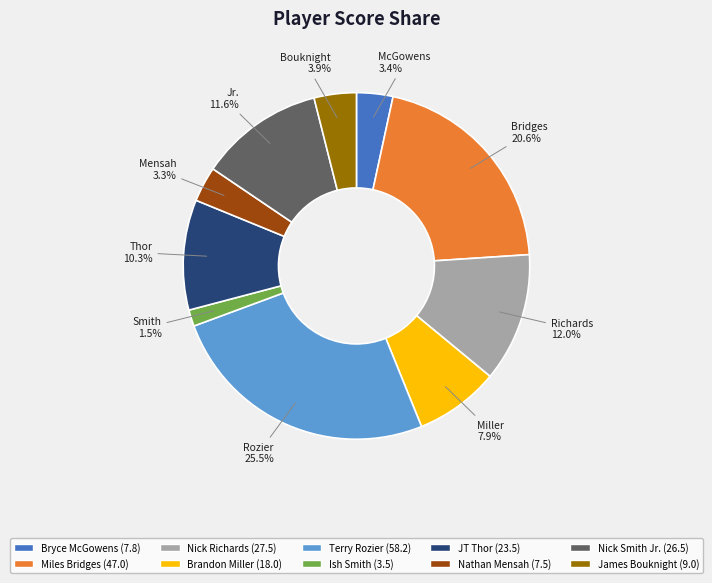

To the nearest percent, what percentage of the pie is Nick Smith Jr.?

12%